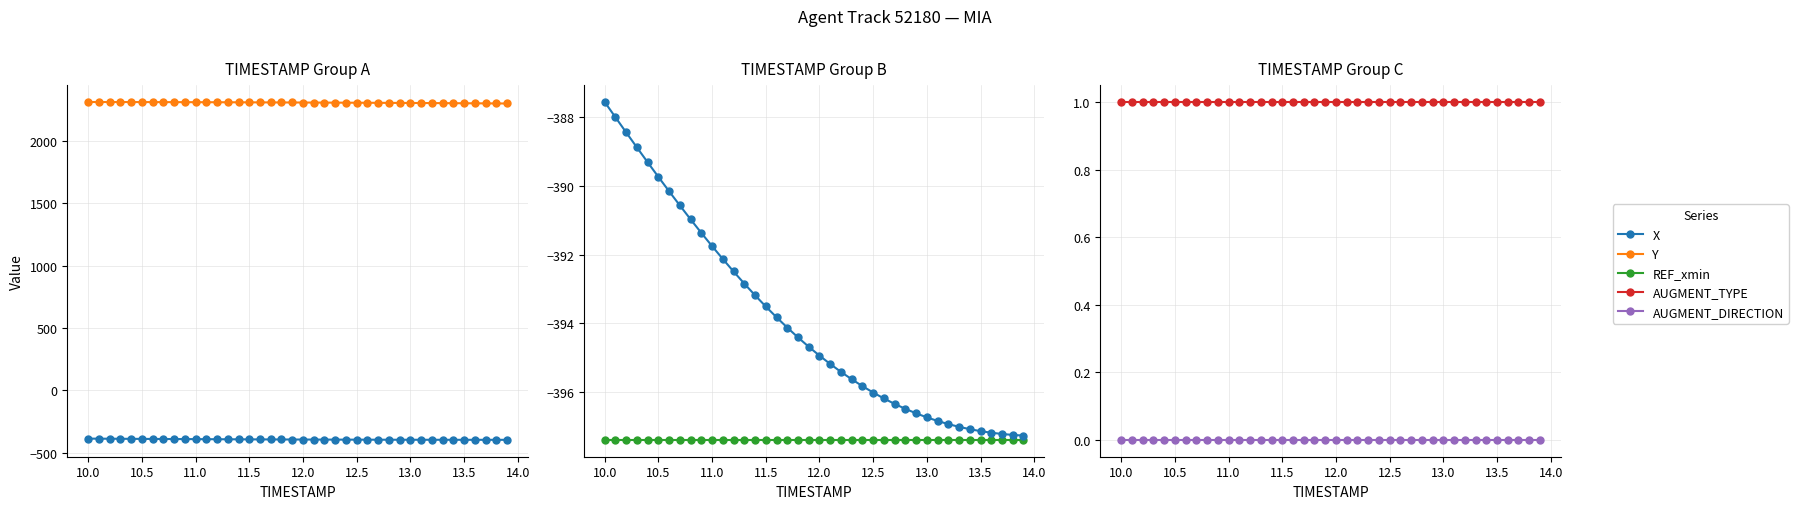

True or false: Y and REF_xmin intersect in this chart.

False